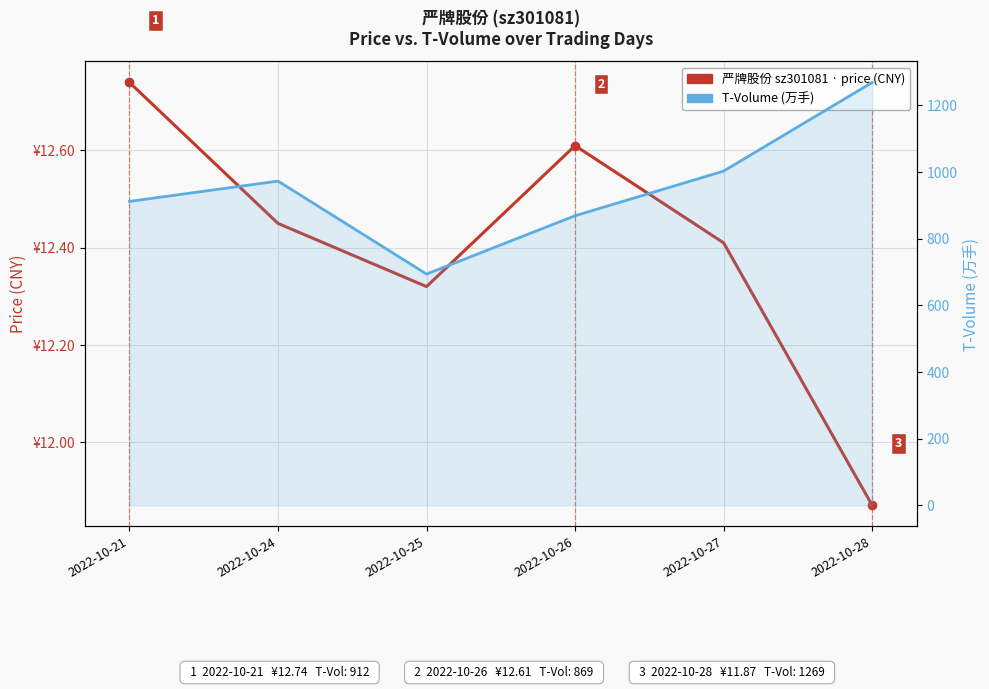

What is the sum of the T-Volume (万手) values at 2022-10-25 and 2022-10-26?

1563.0